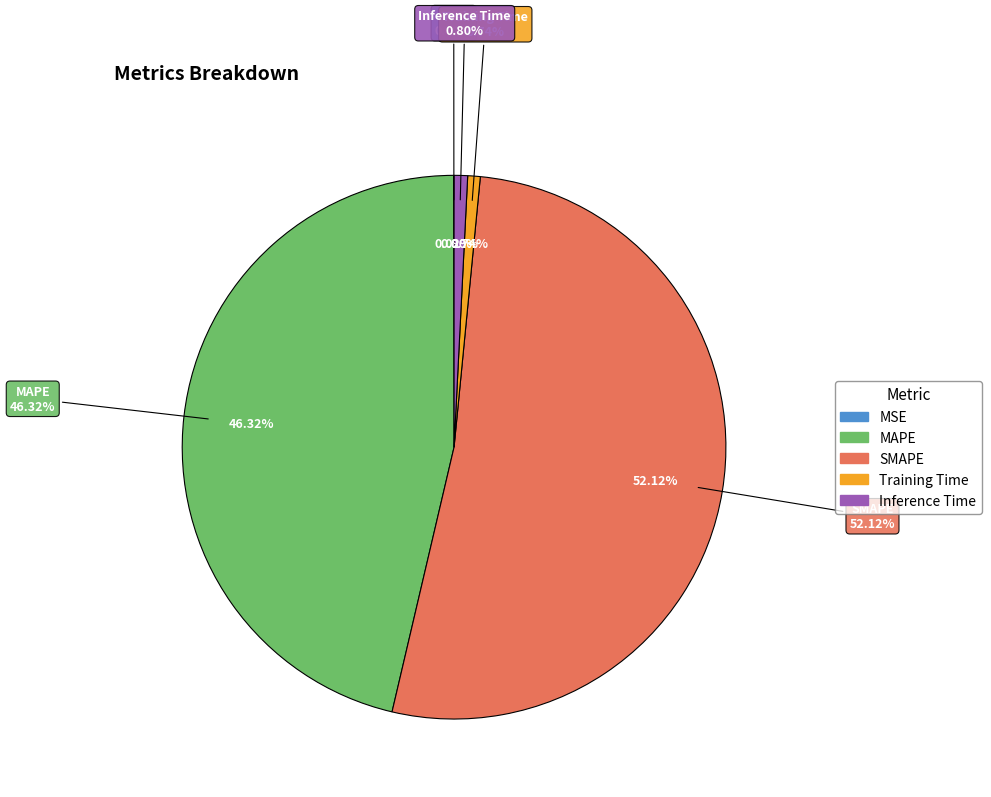

What percentage is NOT represented by Inference Time?

99.2%